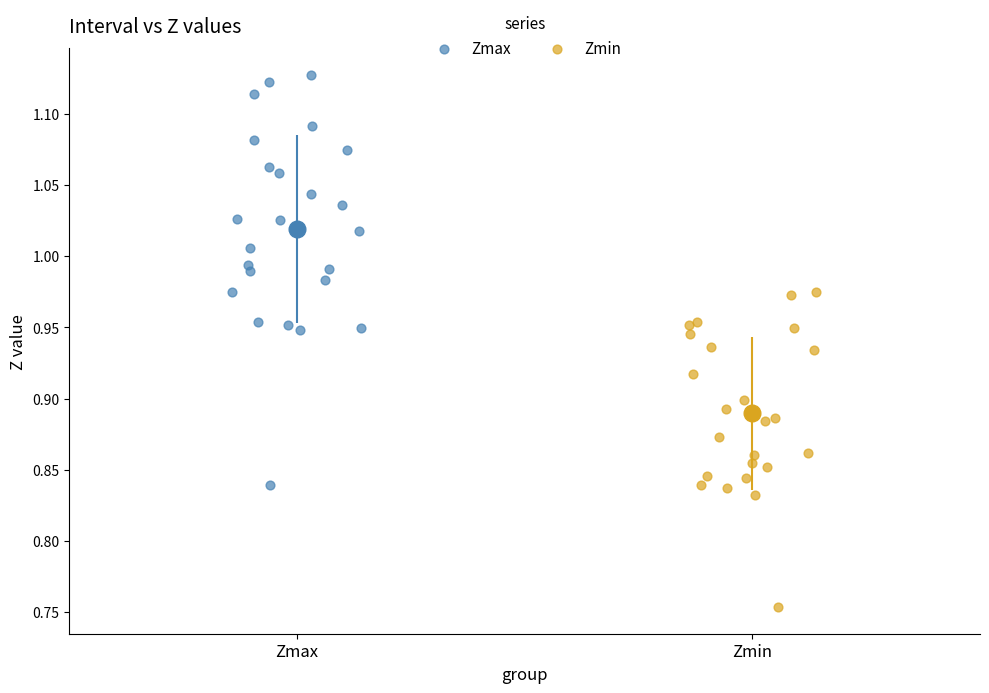

Which series has the largest Y range (max minus min)?

Zmax